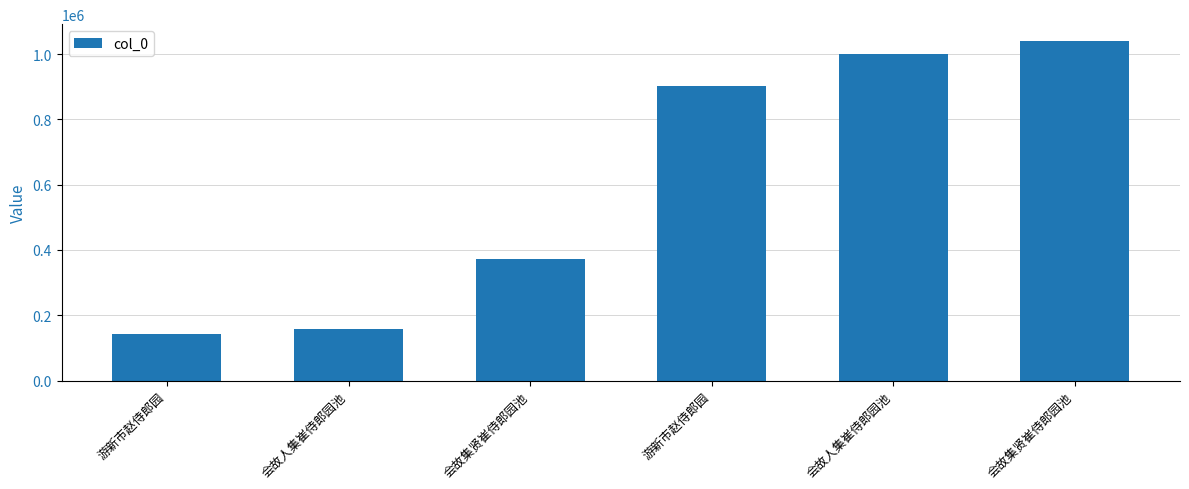

Approximately how many times larger is the value at 会故人集崔侍郎园池 compared to 游新市赵侍郎园?

7.1